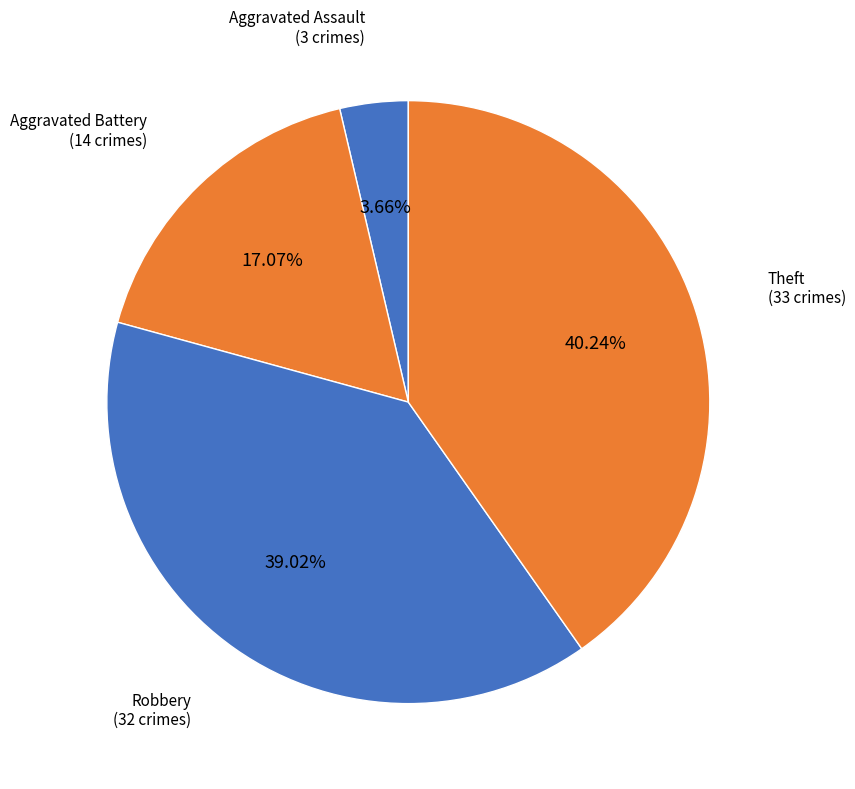

Does Theft represent more than half of the total?

No